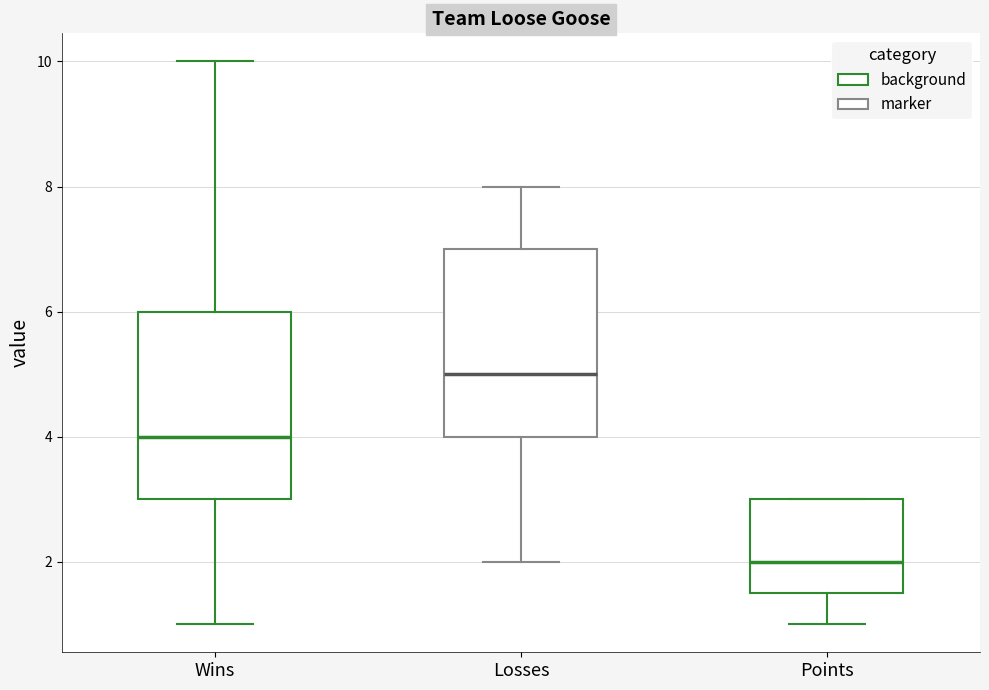

Which box has the lowest median line?

Points